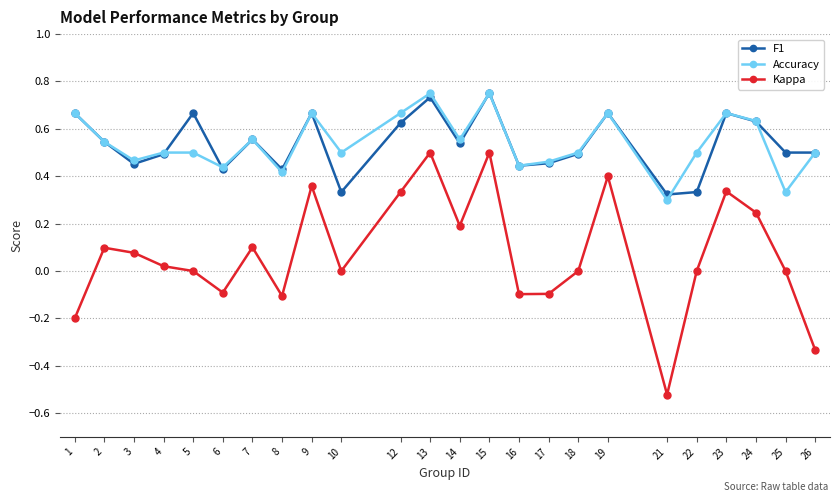

The Kappa series shows 0.0 at 3. True or false?

False